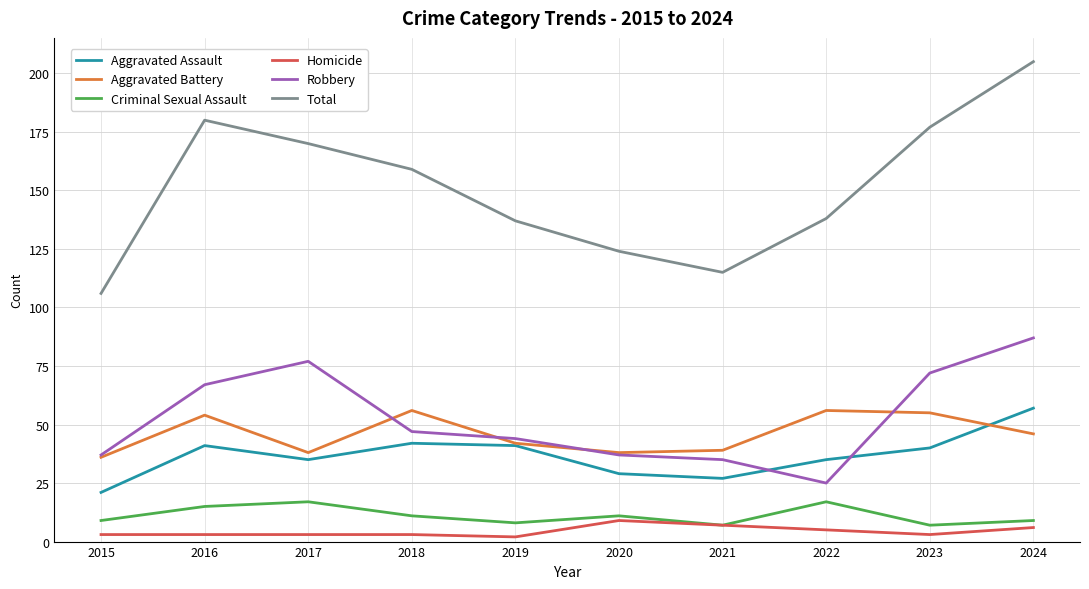

What is the minimum value for Criminal Sexual Assault?

7